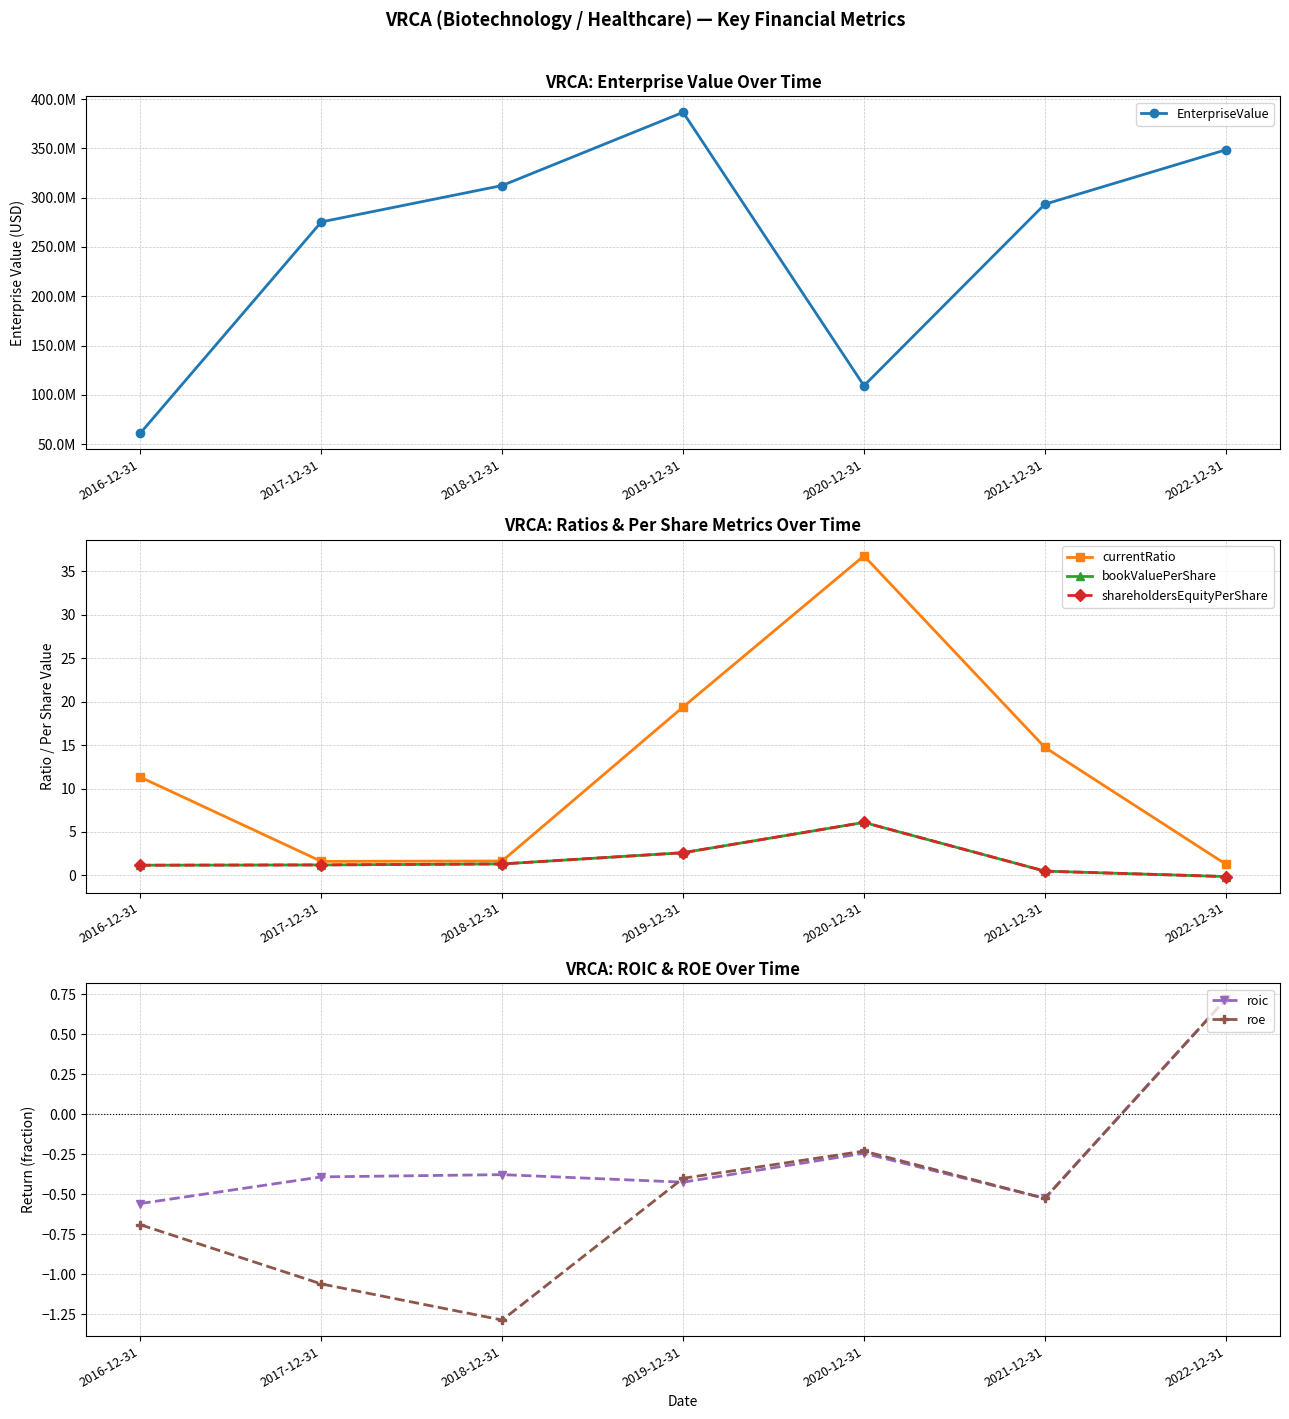

What is the sum of the bookValuePerShare values at 2022-12-31 and 2018-12-31?

1.2